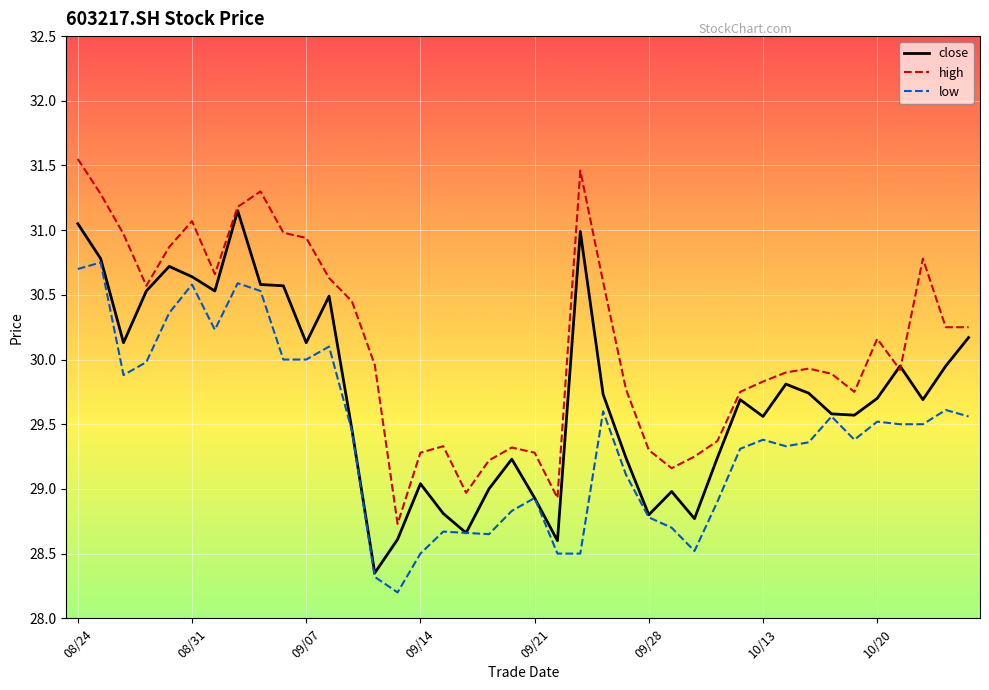

Which series has the largest total across all categories?

high